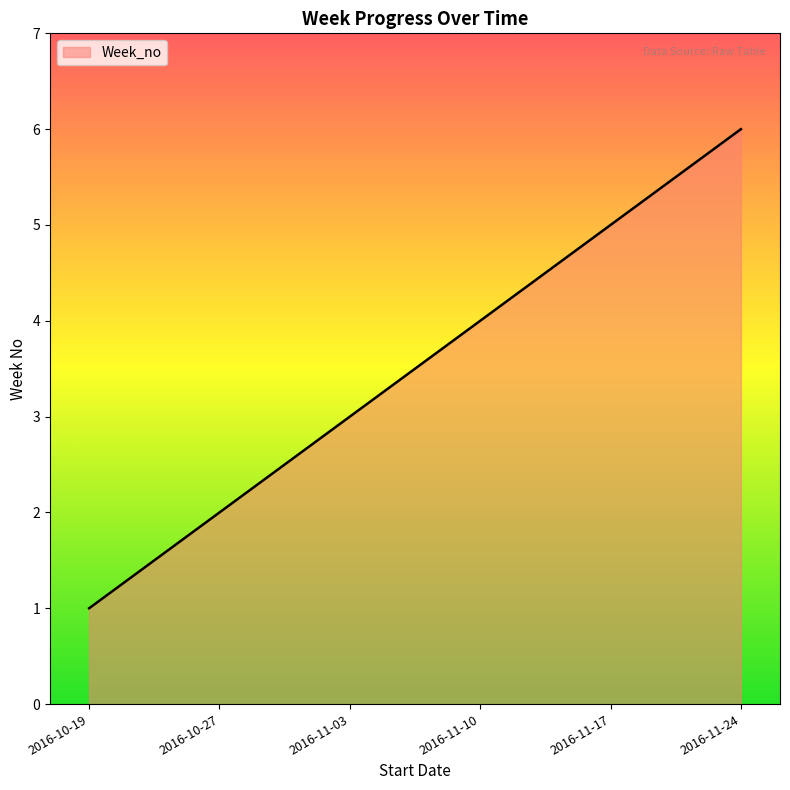

Rank the categories by value from lowest to highest.

2016-10-19, 2016-10-27, 2016-11-03, 2016-11-10, 2016-11-17, 2016-11-24